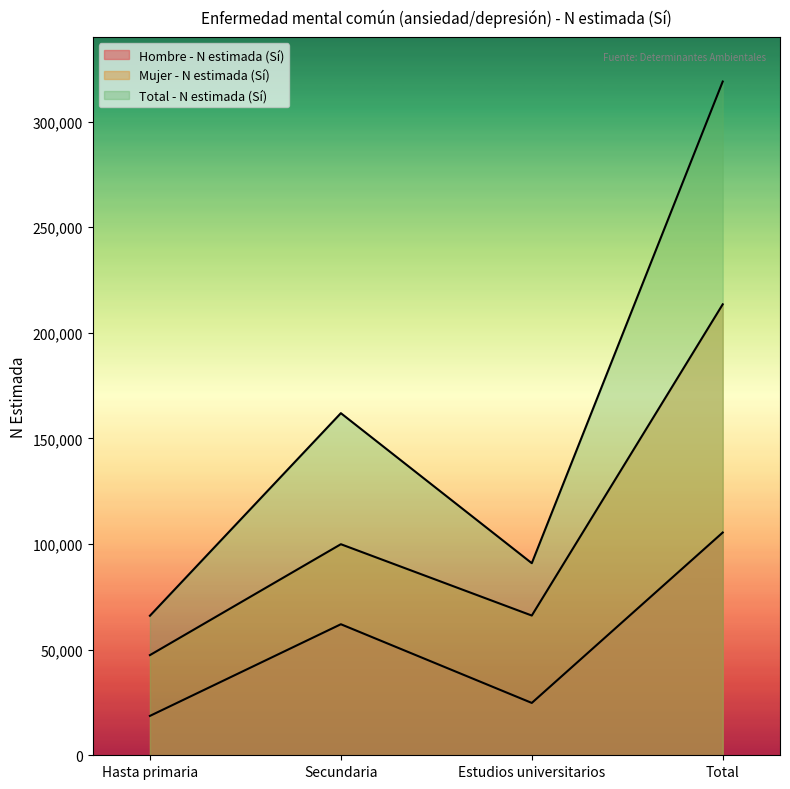

True or false: Hombre - N estimada (Sí) has more than 2 points higher than both neighbors.

False